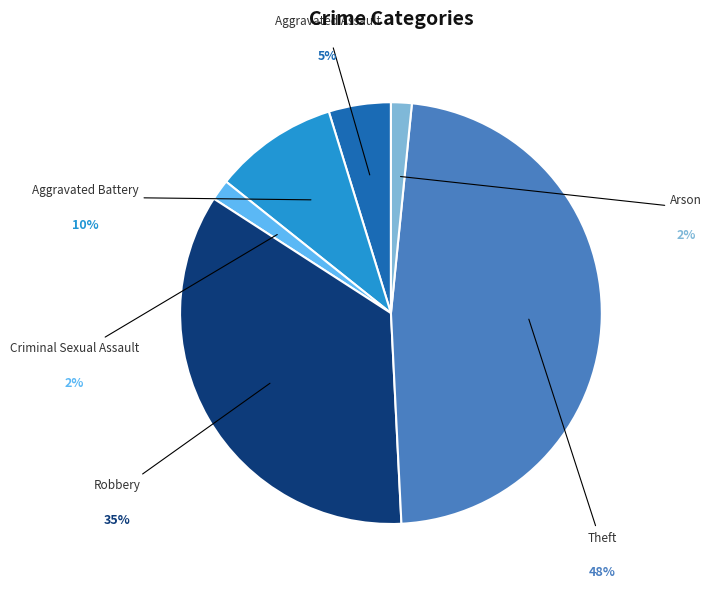

Count the number of slices in the pie.

6